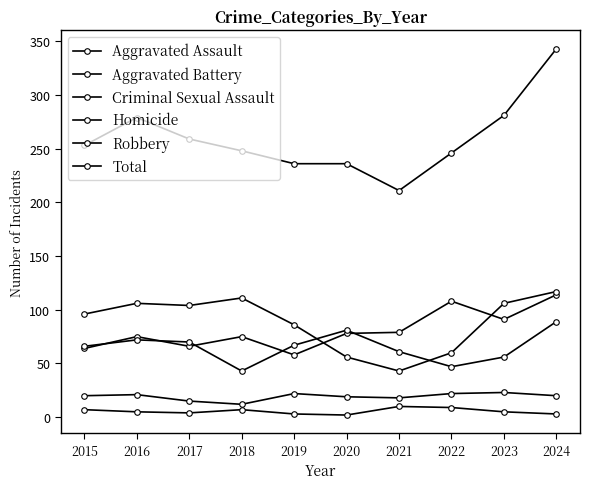

Which series has the largest range (max minus min)?

Total